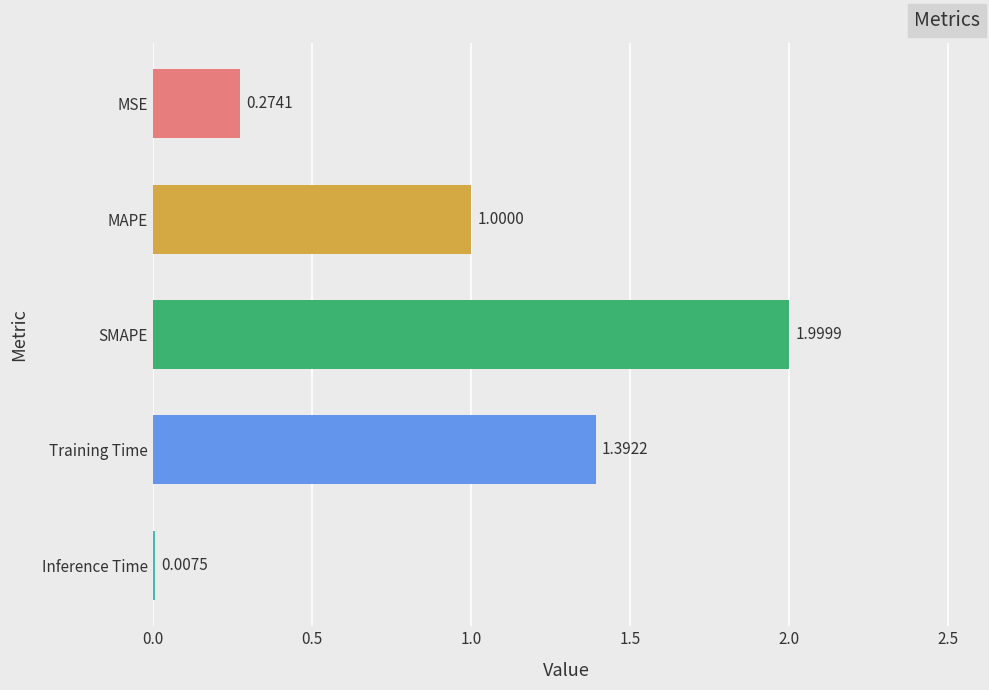

What is the sum of the values at Training Time and MSE?

1.7